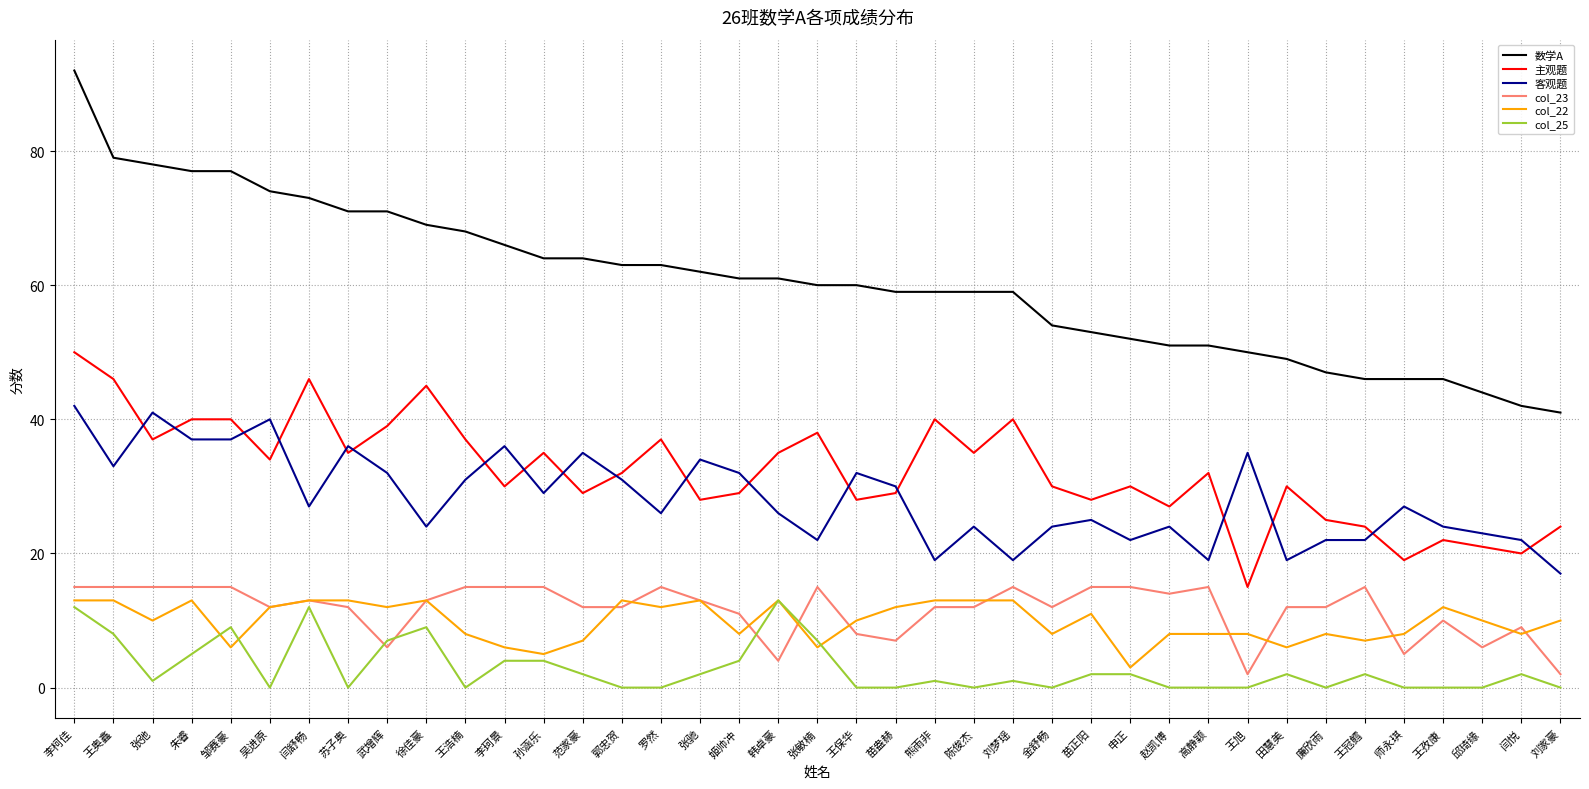

Reading left to right, what are all the values shown in this chart?

数学A: 李柯佳=92	王奥鑫=79	张弛=78	朱睿=77	邹赛豪=77	吴进原=74	闫舒畅=73	苏子奥=71	武增辉=71	徐佳豪=69	王浩楠=68	李珂景=66	孙涵乐=64	范家豪=64	郭忠贺=63	罗然=63	张驰=62	姬帅冲=61	韩卓豪=61	张敏楠=60	王保华=60	苗盎赫=59	熊雨非=59	陈俊杰=59	刘梦瑶=59	金舒畅=54	苗正阳=53	申正=52	赵凯博=51	高静颖=51	王旭=50	田慧美=49	廉欣雨=47	王冠鳕=46	师永琪=46	王孜康=46	邱琦缘=44	闫悦=42	刘家豪=41
主观题: 李柯佳=50	王奥鑫=46	张弛=37	朱睿=40	邹赛豪=40	吴进原=34	闫舒畅=46	苏子奥=35	武增辉=39	徐佳豪=45	王浩楠=37	李珂景=30	孙涵乐=35	范家豪=29	郭忠贺=32	罗然=37	张驰=28	姬帅冲=29	韩卓豪=35	张敏楠=38	王保华=28	苗盎赫=29	熊雨非=40	陈俊杰=35	刘梦瑶=40	金舒畅=30	苗正阳=28	申正=30	赵凯博=27	高静颖=32	王旭=15	田慧美=30	廉欣雨=25	王冠鳕=24	师永琪=19	王孜康=22	邱琦缘=21	闫悦=20	刘家豪=24
客观题: 李柯佳=42	王奥鑫=33	张弛=41	朱睿=37	邹赛豪=37	吴进原=40	闫舒畅=27	苏子奥=36	武增辉=32	徐佳豪=24	王浩楠=31	李珂景=36	孙涵乐=29	范家豪=35	郭忠贺=31	罗然=26	张驰=34	姬帅冲=32	韩卓豪=26	张敏楠=22	王保华=32	苗盎赫=30	熊雨非=19	陈俊杰=24	刘梦瑶=19	金舒畅=24	苗正阳=25	申正=22	赵凯博=24	高静颖=19	王旭=35	田慧美=19	廉欣雨=22	王冠鳕=22	师永琪=27	王孜康=24	邱琦缘=23	闫悦=22	刘家豪=17
col_23: 李柯佳=15	王奥鑫=15	张弛=15	朱睿=15	邹赛豪=15	吴进原=12	闫舒畅=13	苏子奥=12	武增辉=6	徐佳豪=13	王浩楠=15	李珂景=15	孙涵乐=15	范家豪=12	郭忠贺=12	罗然=15	张驰=13	姬帅冲=11	韩卓豪=4	张敏楠=15	王保华=8	苗盎赫=7	熊雨非=12	陈俊杰=12	刘梦瑶=15	金舒畅=12	苗正阳=15	申正=15	赵凯博=14	高静颖=15	王旭=2	田慧美=12	廉欣雨=12	王冠鳕=15	师永琪=5	王孜康=10	邱琦缘=6	闫悦=9	刘家豪=2
col_22: 李柯佳=13	王奥鑫=13	张弛=10	朱睿=13	邹赛豪=6	吴进原=12	闫舒畅=13	苏子奥=13	武增辉=12	徐佳豪=13	王浩楠=8	李珂景=6	孙涵乐=5	范家豪=7	郭忠贺=13	罗然=12	张驰=13	姬帅冲=8	韩卓豪=13	张敏楠=6	王保华=10	苗盎赫=12	熊雨非=13	陈俊杰=13	刘梦瑶=13	金舒畅=8	苗正阳=11	申正=3	赵凯博=8	高静颖=8	王旭=8	田慧美=6	廉欣雨=8	王冠鳕=7	师永琪=8	王孜康=12	邱琦缘=10	闫悦=8	刘家豪=10
col_25: 李柯佳=12	王奥鑫=8	张弛=1	朱睿=5	邹赛豪=9	吴进原=0	闫舒畅=12	苏子奥=0	武增辉=7	徐佳豪=9	王浩楠=0	李珂景=4	孙涵乐=4	范家豪=2	郭忠贺=0	罗然=0	张驰=2	姬帅冲=4	韩卓豪=13	张敏楠=7	王保华=0	苗盎赫=0	熊雨非=1	陈俊杰=0	刘梦瑶=1	金舒畅=0	苗正阳=2	申正=2	赵凯博=0	高静颖=0	王旭=0	田慧美=2	廉欣雨=0	王冠鳕=2	师永琪=0	王孜康=0	邱琦缘=0	闫悦=2	刘家豪=0